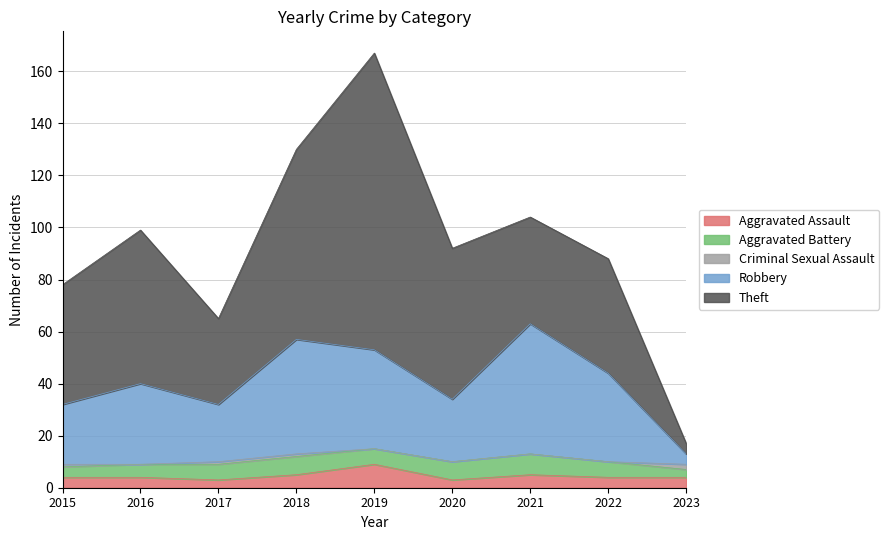

How many lines are shown in the chart?

5